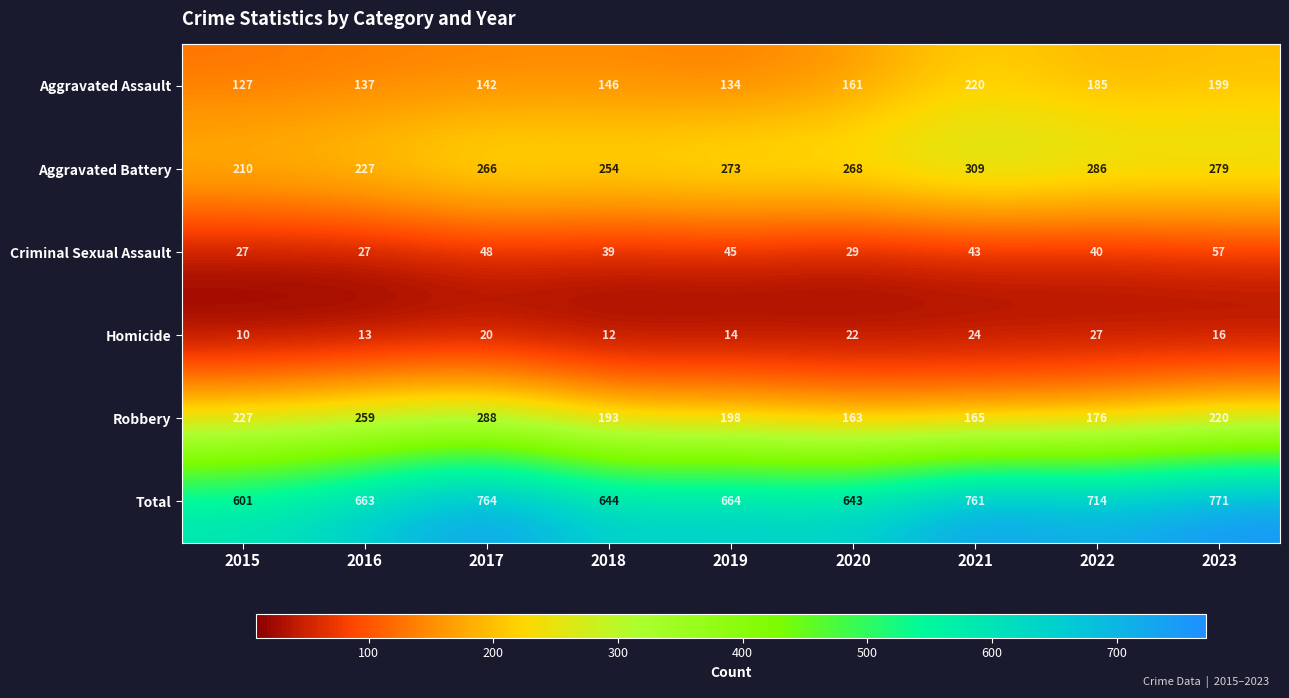

At which category is the sum across all series the highest?

2023